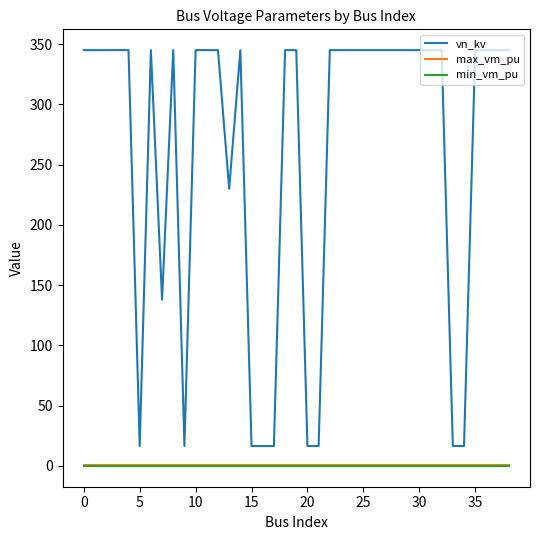

What is the maximum value for vn_kv?

345.0